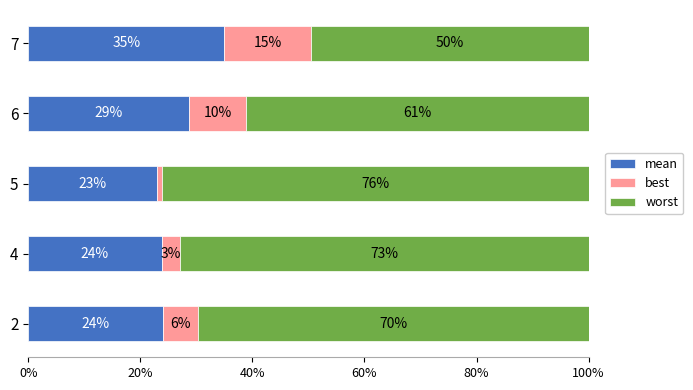

Which category has the lowest value in the mean series?

5